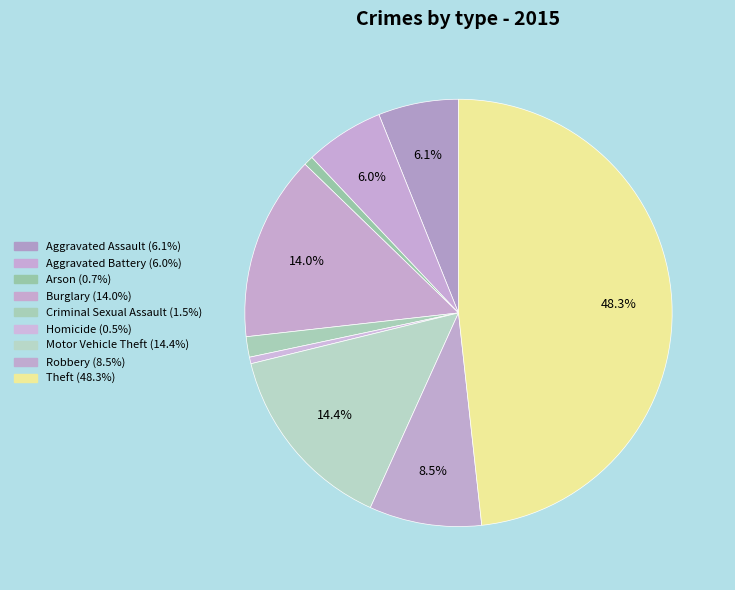

How many slices are in this pie chart?

9